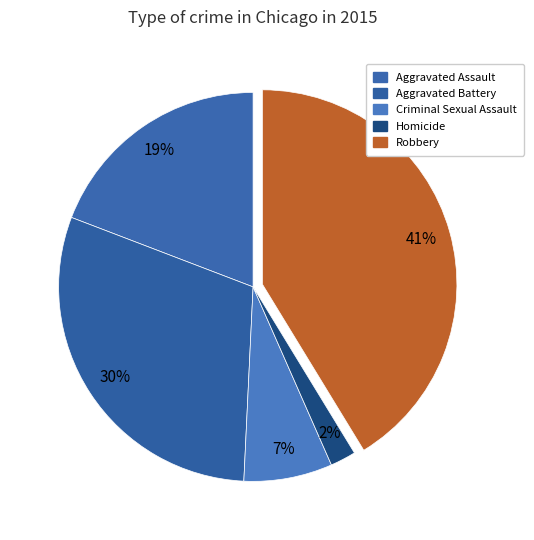

Rank the categories by value from lowest to highest.

Homicide, Criminal Sexual Assault, Aggravated Assault, Aggravated Battery, Robbery